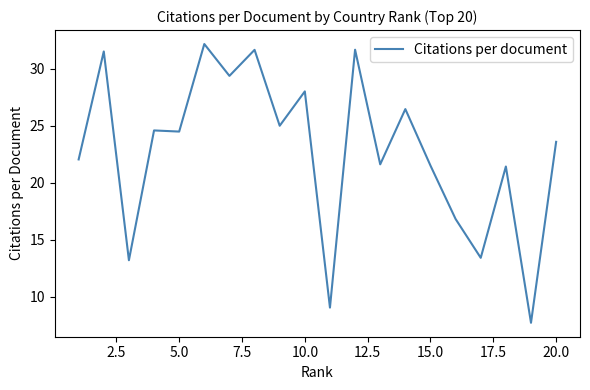

What is the smallest value displayed?

7.7